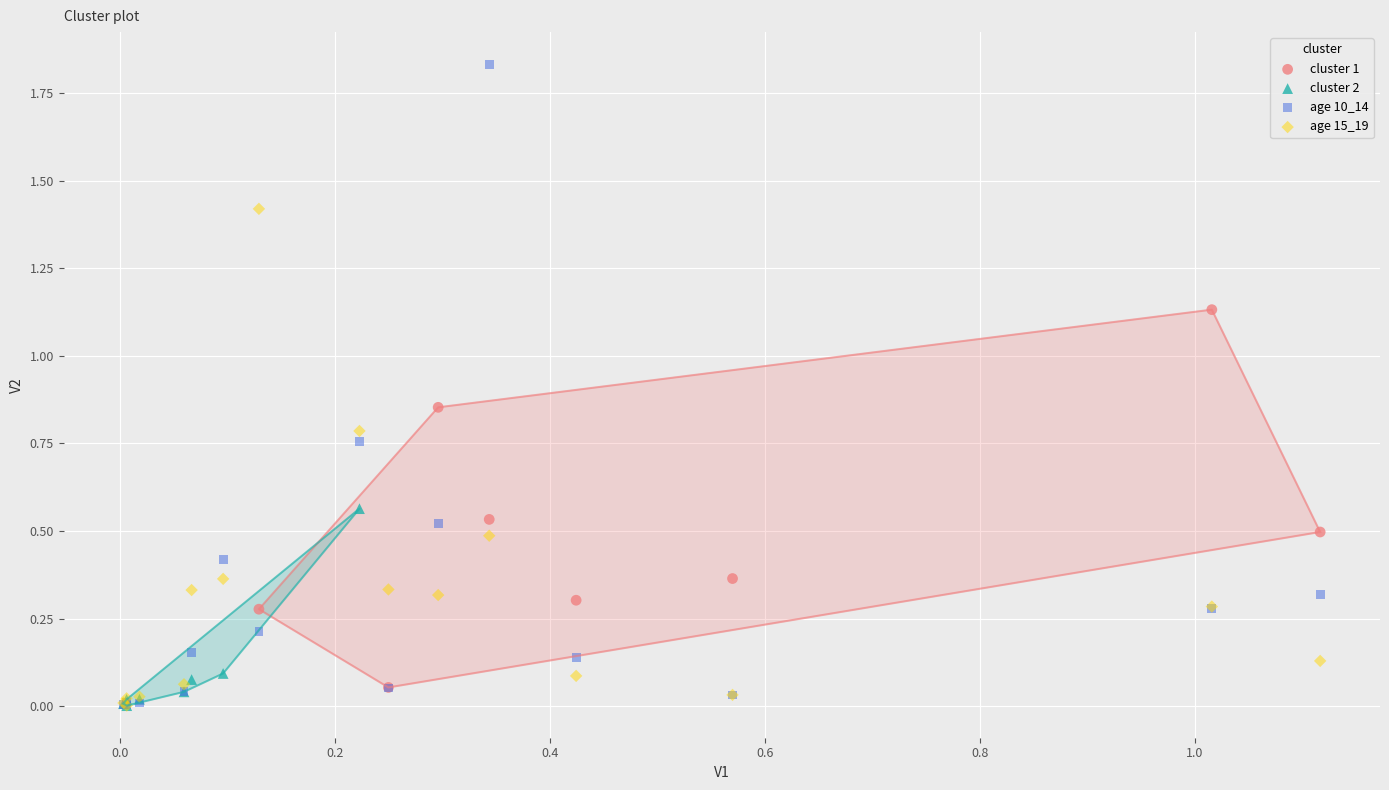

Which series reaches the maximum Y coordinate?

age 10_14